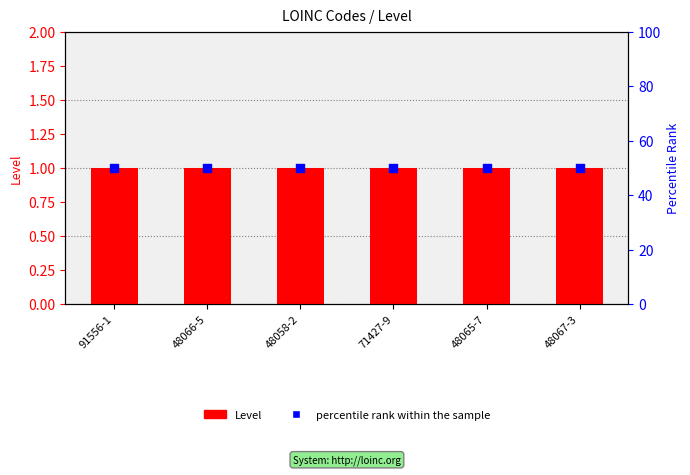

At how many categories does at least one series exceed 36?

6